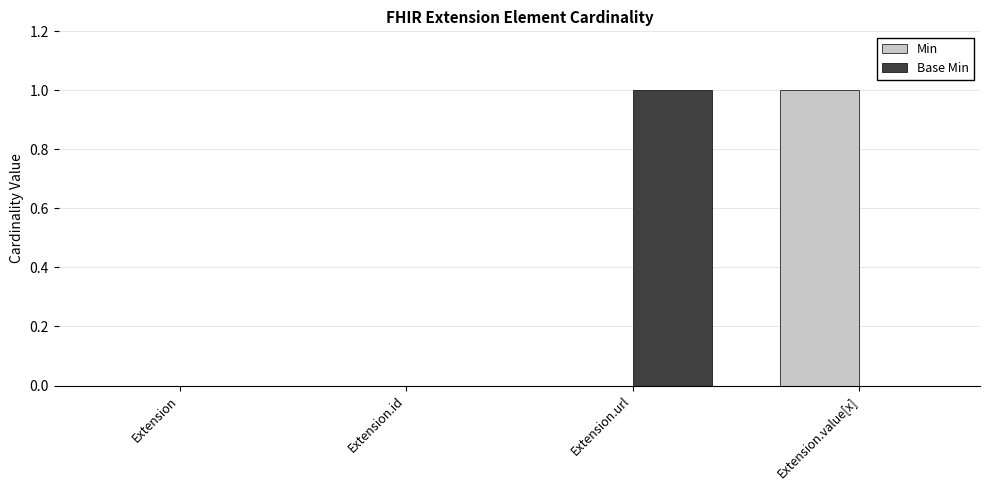

At which label does Base Min reach its peak?

Extension.url